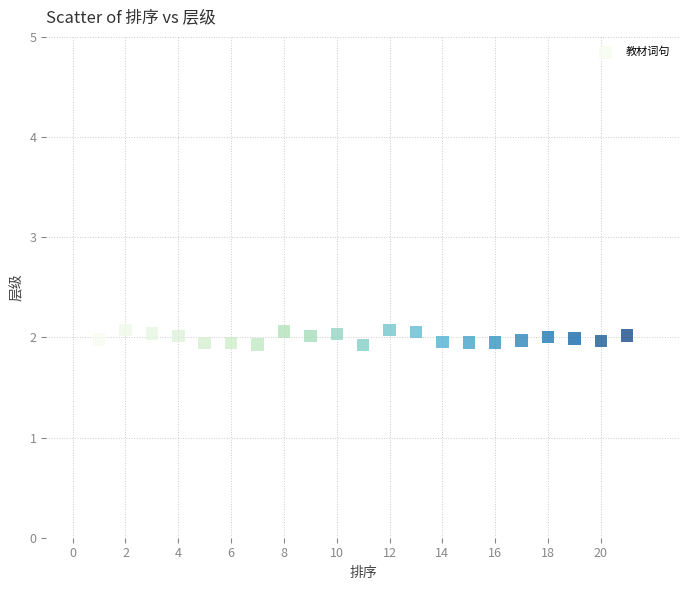

What is the range of X values (max minus min)?

20.0